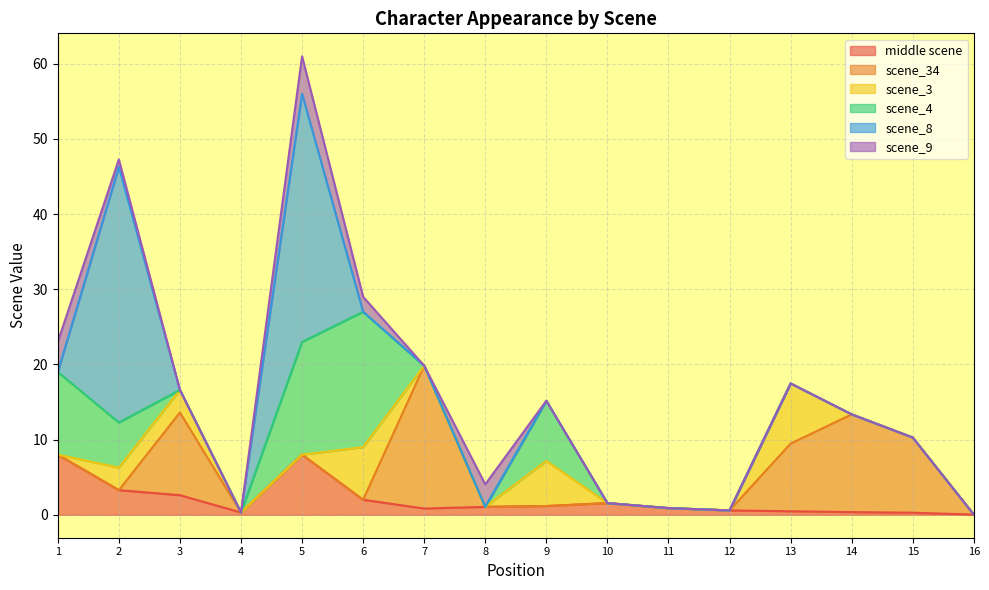

Reading left to right, list all the values displayed in this chart.

middle scene: 8.0	3.3	2.6	0.3	8.0	2.0	0.8	1.1	1.2	1.6	0.9	0.6	0.5	0.4	0.3	0.0
scene_34: 0.0	0.0	11.0	0.0	0.0	0.0	19.0	0.0	0.0	0.0	0.0	0.0	9.0	13.0	10.0	0.0
scene_3: 0.0	3.0	3.0	0.0	0.0	7.0	0.0	0.0	6.0	0.0	0.0	0.0	8.0	0.0	0.0	0.0
scene_4: 11.0	6.0	0.0	0.0	15.0	18.0	0.0	0.0	8.0	0.0	0.0	0.0	0.0	0.0	0.0	0.0
scene_8: 0.0	34.0	0.0	0.0	33.0	0.0	0.0	0.0	0.0	0.0	0.0	0.0	0.0	0.0	0.0	0.0
scene_9: 4.0	1.0	0.0	0.0	5.0	2.0	0.0	3.0	0.0	0.0	0.0	0.0	0.0	0.0	0.0	0.0